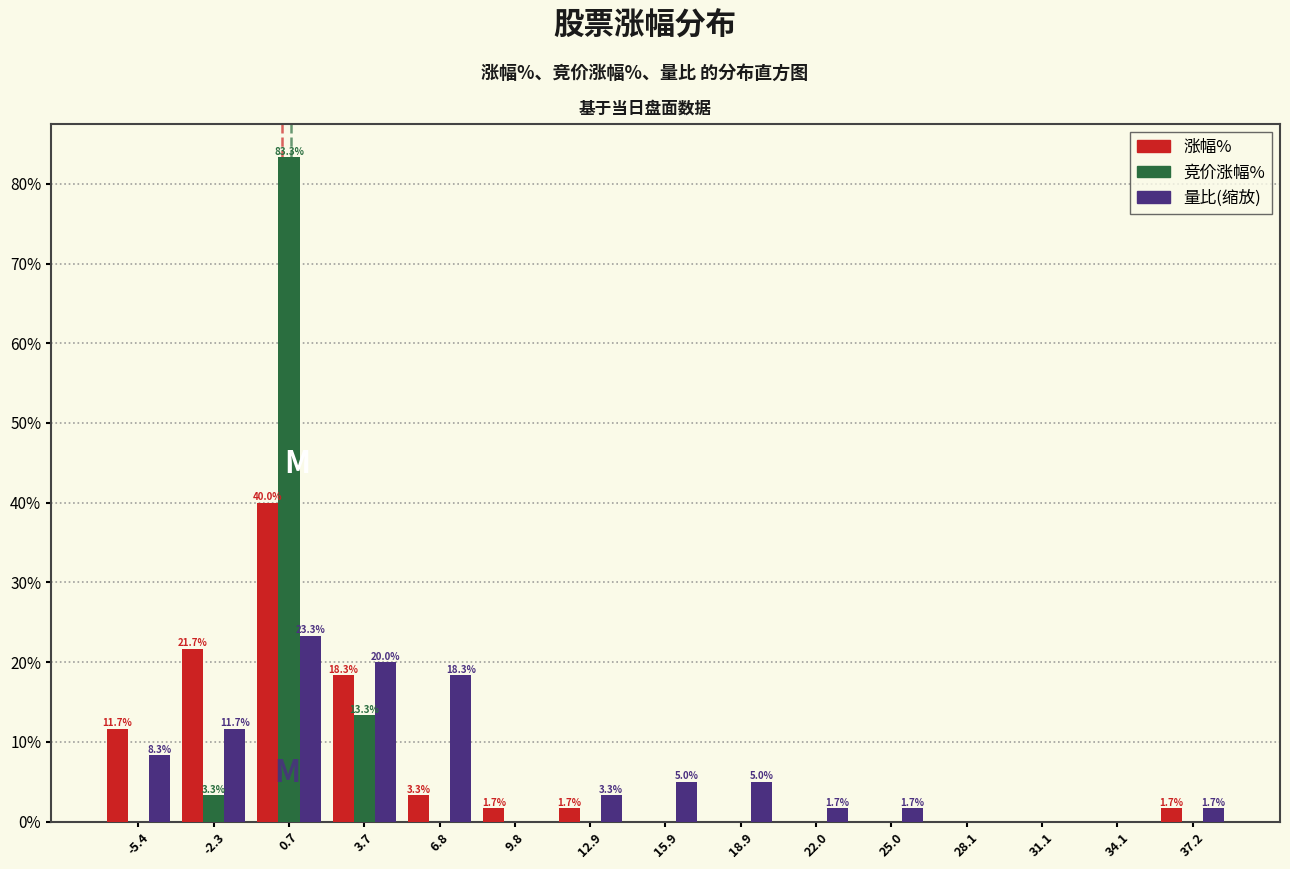

In the 量比(缩放) series, which range on the x-axis has the tallest bar?

-1.0 to 2.0